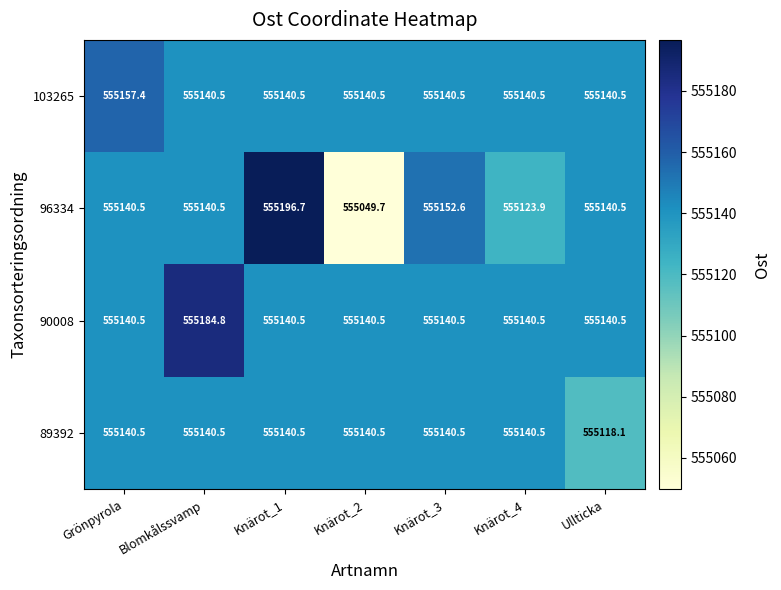

Rank the series by their maximum value, from lowest to highest.

89392, 103265, 90008, 96334